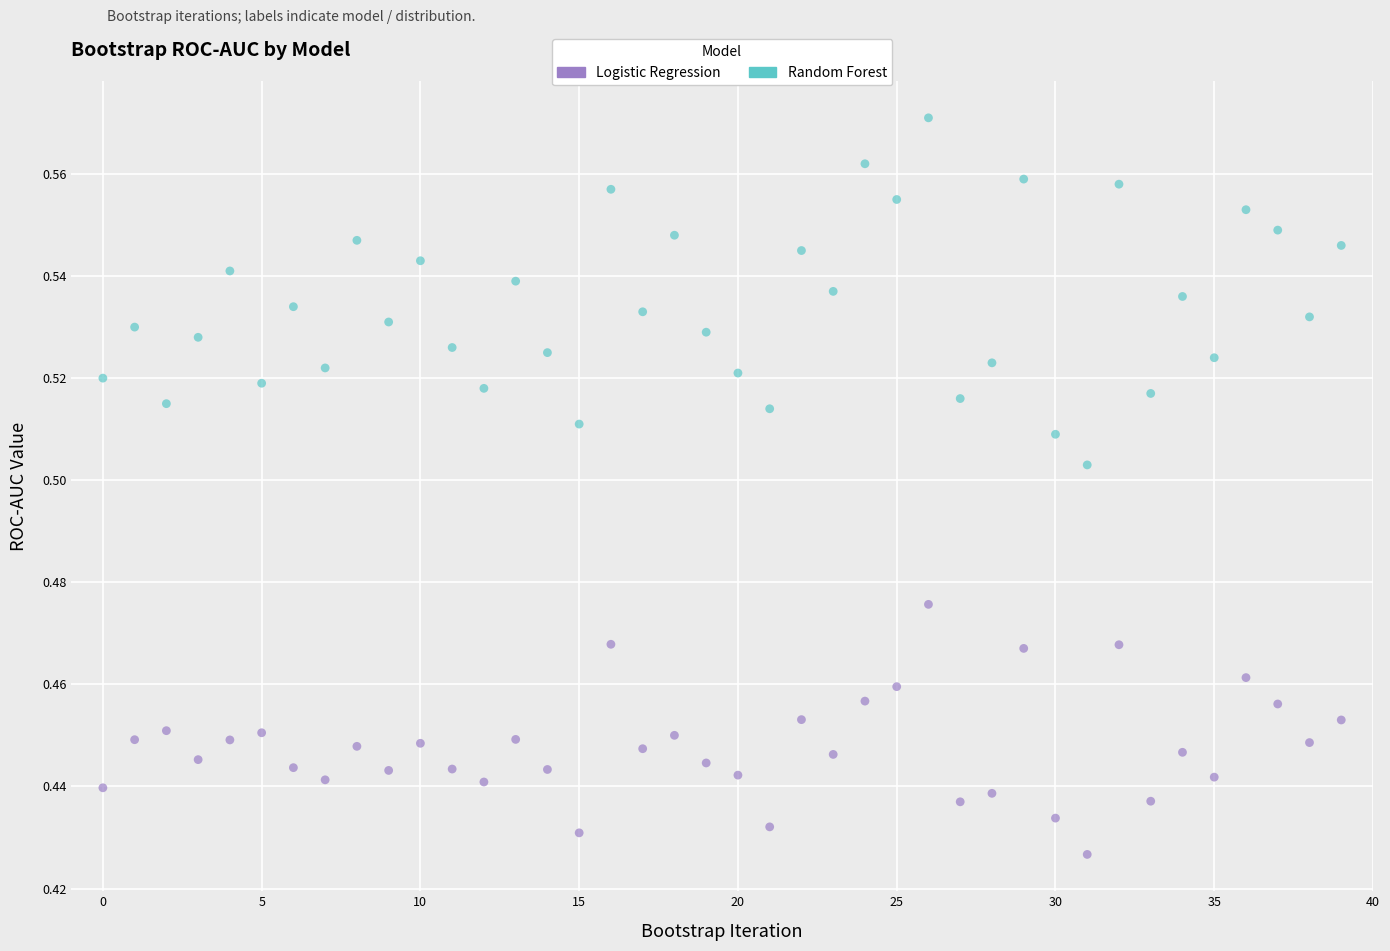

Which series has the largest Y range (max minus min)?

Random Forest